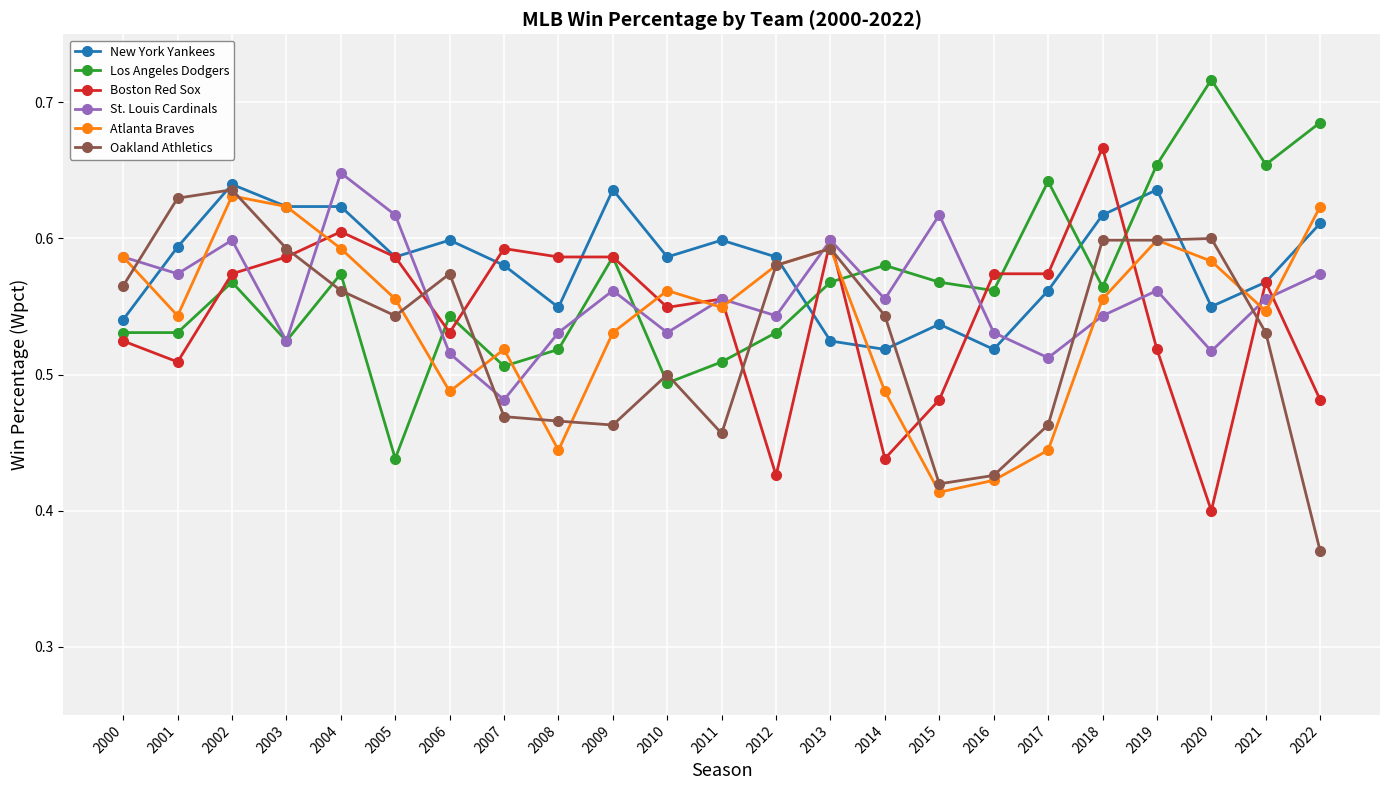

Which category has the highest value across all series?

2020